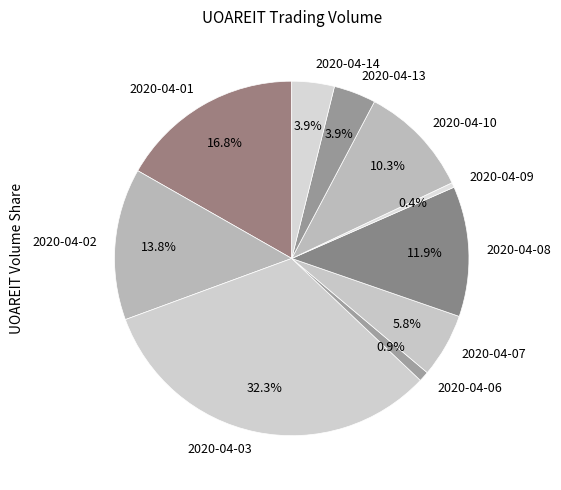

What is the largest slice in the pie chart?

2020-04-03